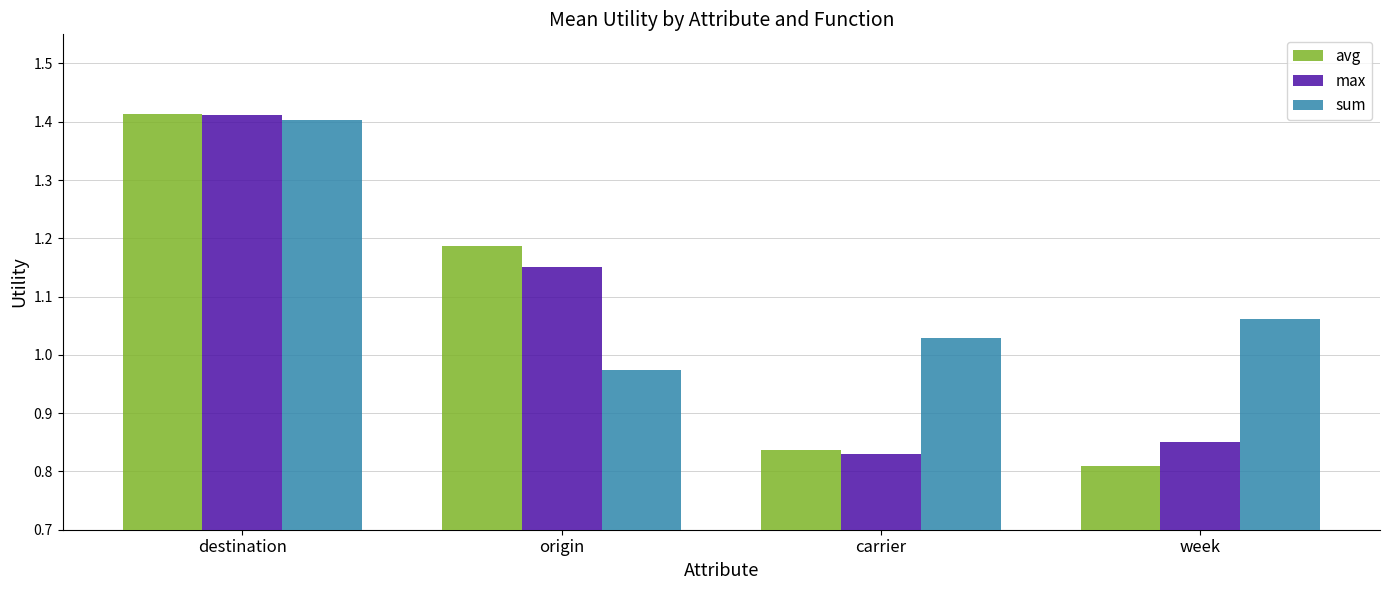

What is the label of the 4th bar from the left?

week